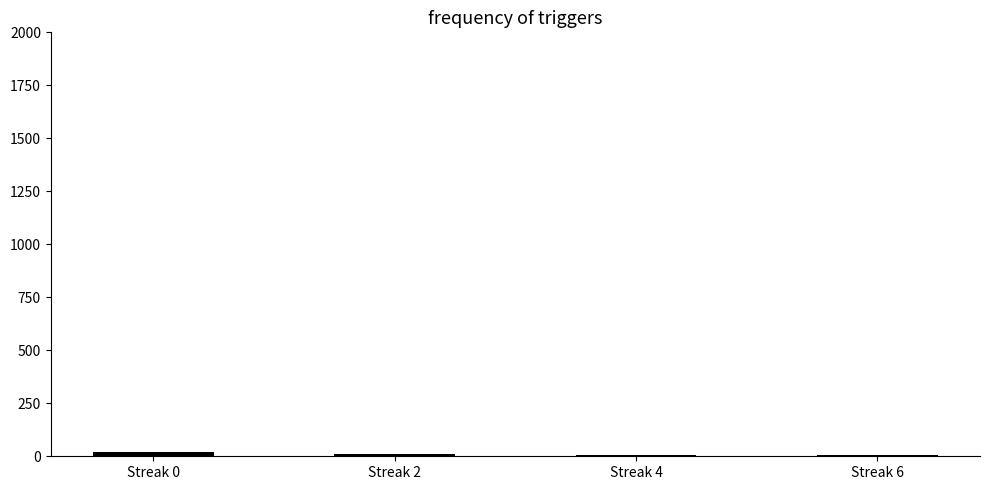

The chart shows a value of 18 at Streak 0. True or false?

True